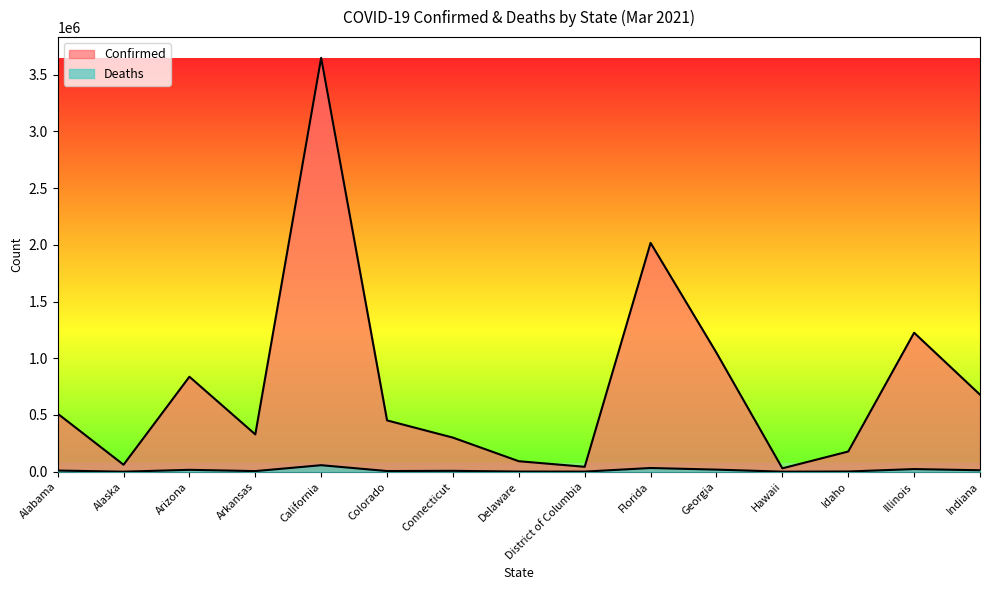

What is the label of the 14th point from the right?

Alaska